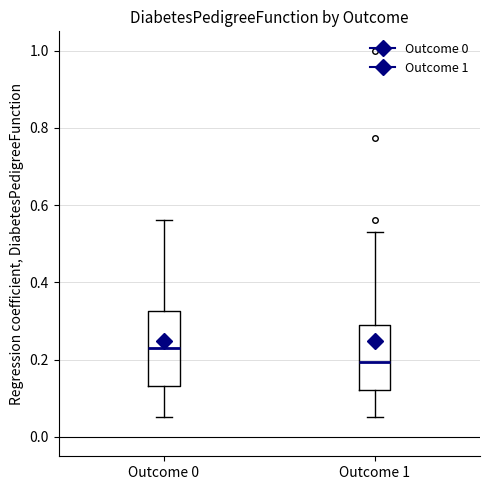

Which box's median line is the lowest?

Outcome 1